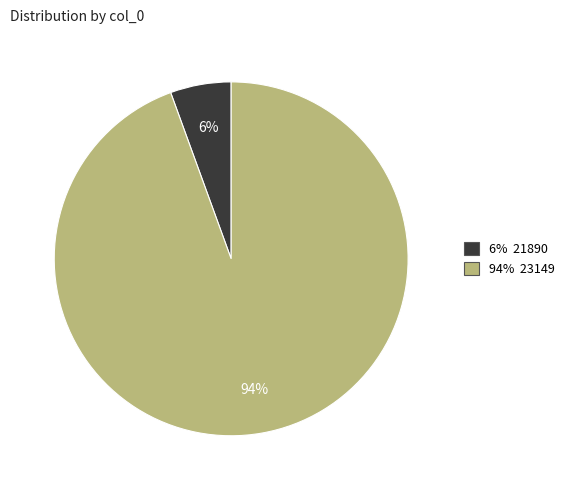

To the nearest percent, what is the average slice percentage?

50%